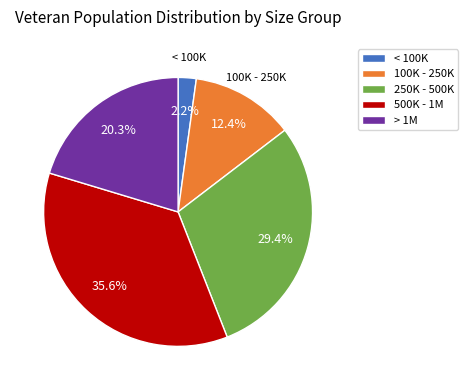

Between 250K - 500K and > 1M, which is larger?

250K - 500K